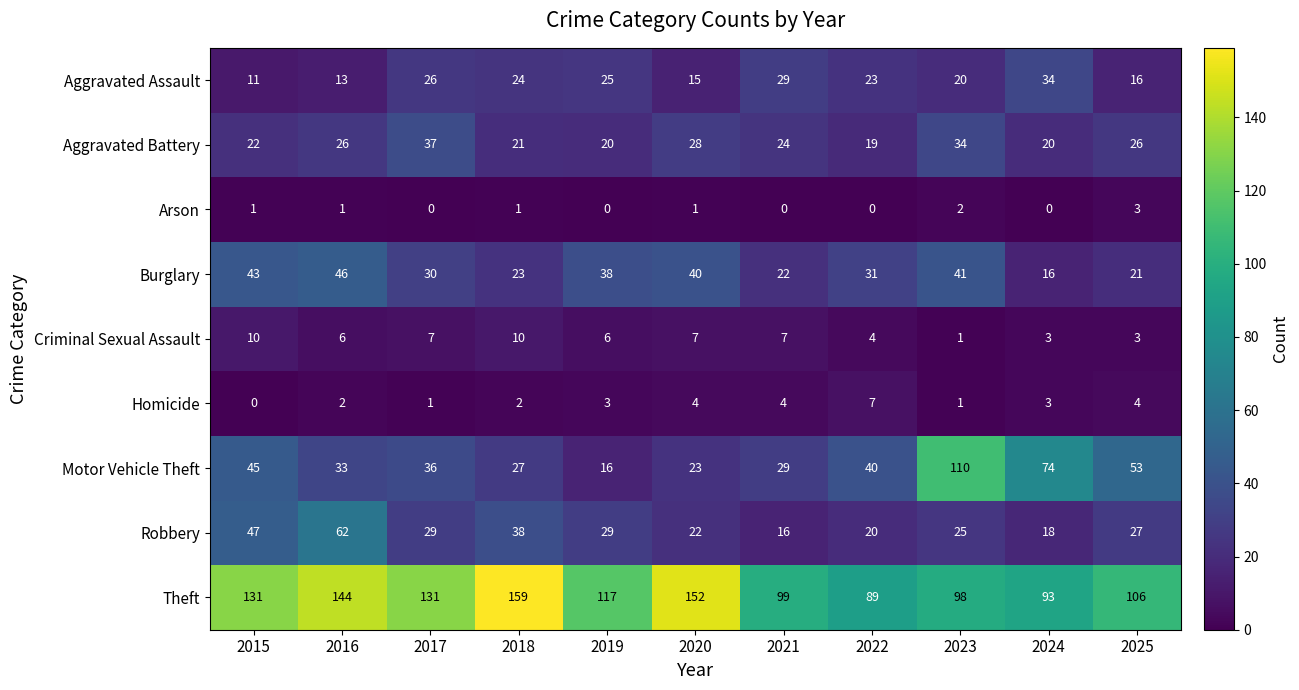

Is it true that Criminal Sexual Assault equals 2 at 2024?

False